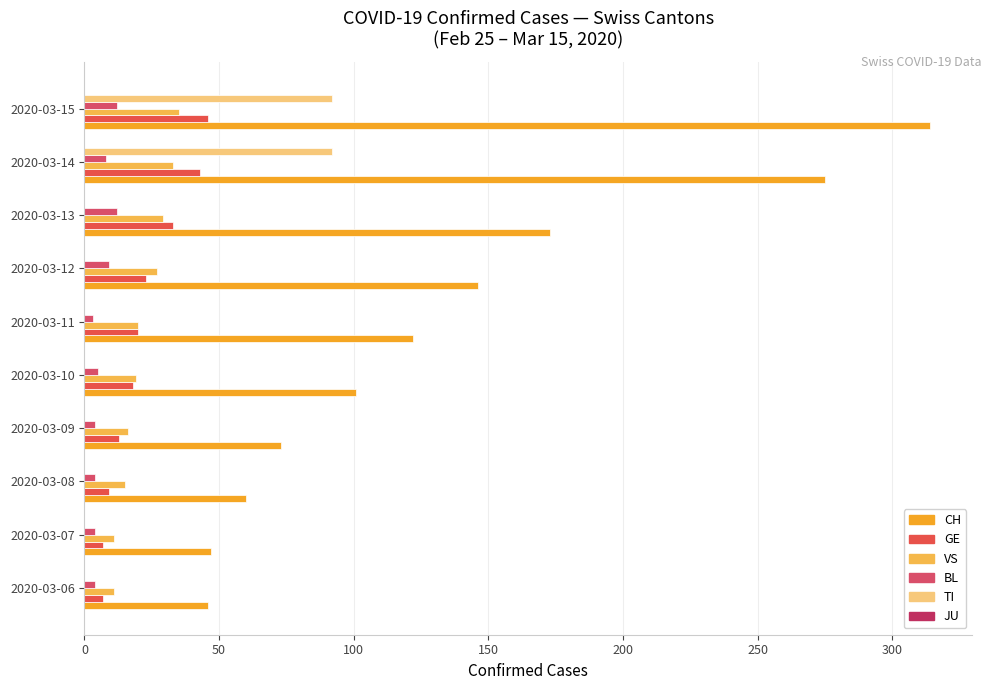

How many data points does each series have?

10